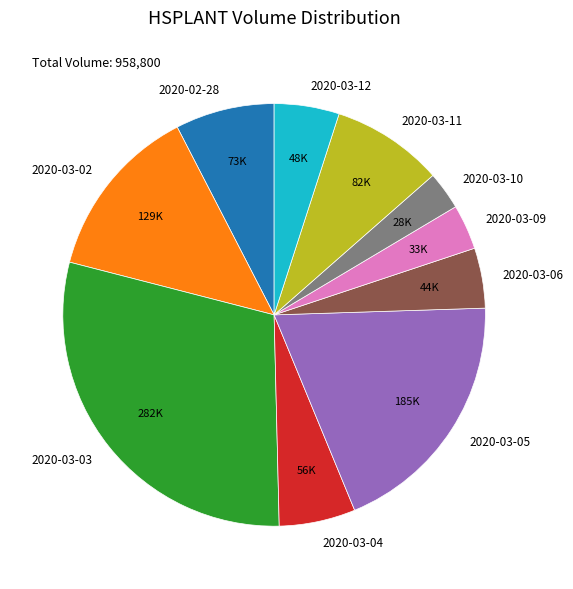

What is the smallest slice in the pie chart?

2020-03-10